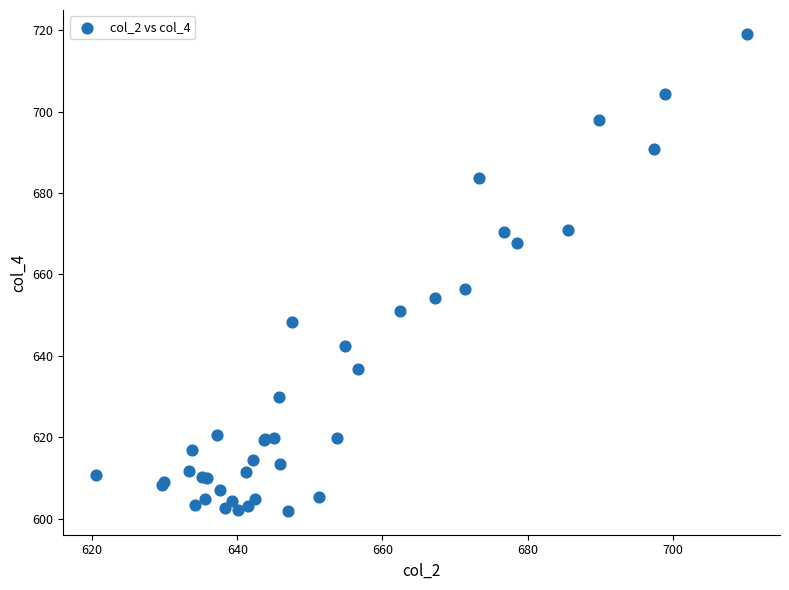

What Y value in the scatter plot is closest to 660?

656.3